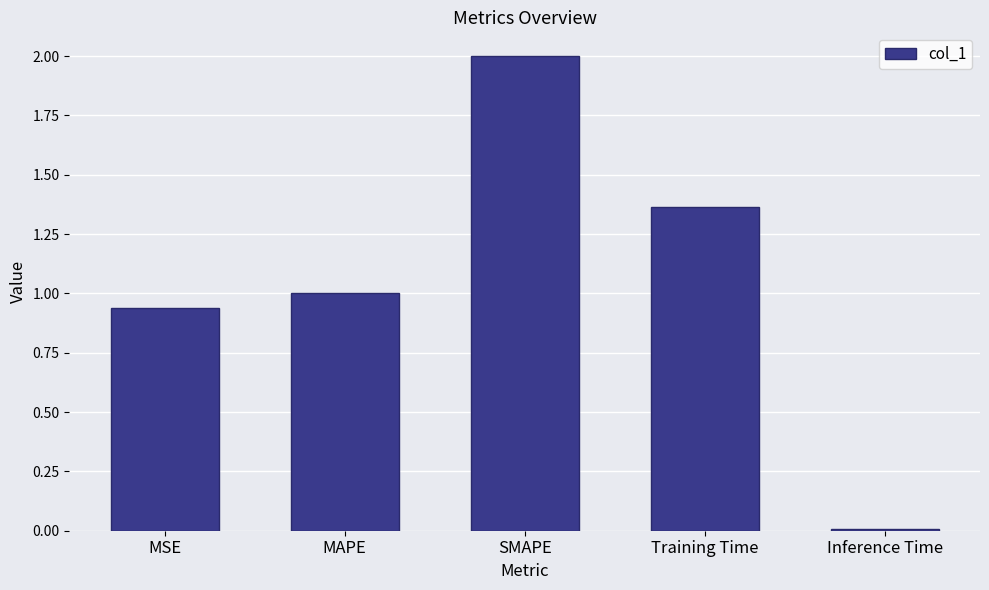

What is the average value?

1.1